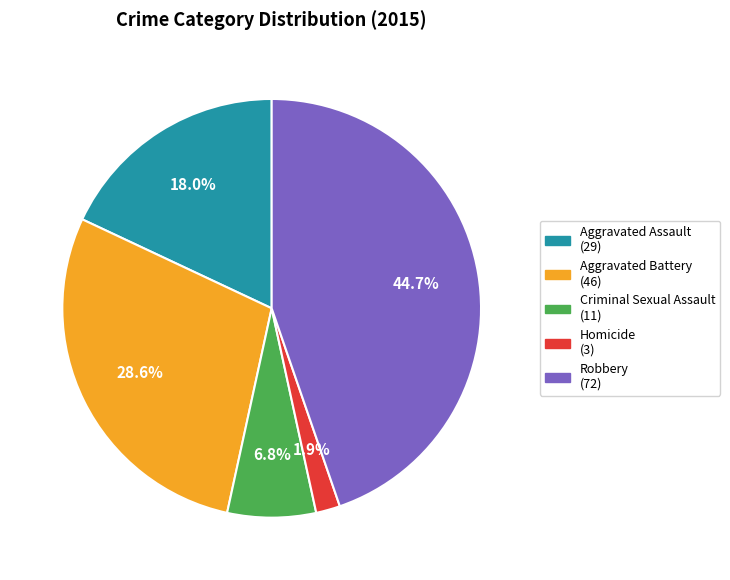

Between Robbery and Aggravated Assault, which is larger?

Robbery